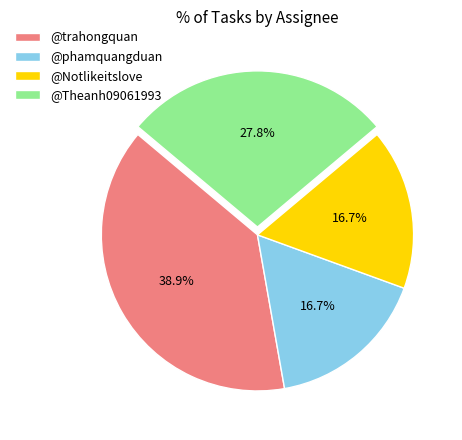

Count the number of slices in the pie.

4